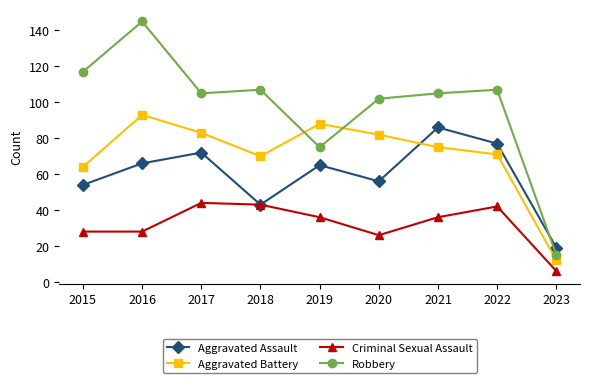

List the series in order of their peak value, highest first.

Robbery, Aggravated Battery, Aggravated Assault, Criminal Sexual Assault